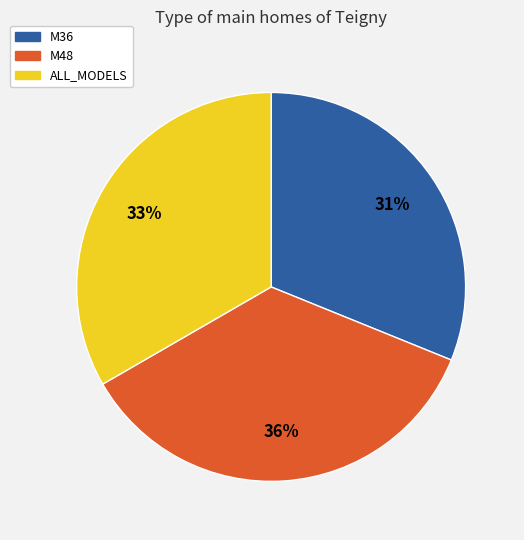

How many segments does this pie chart have?

3